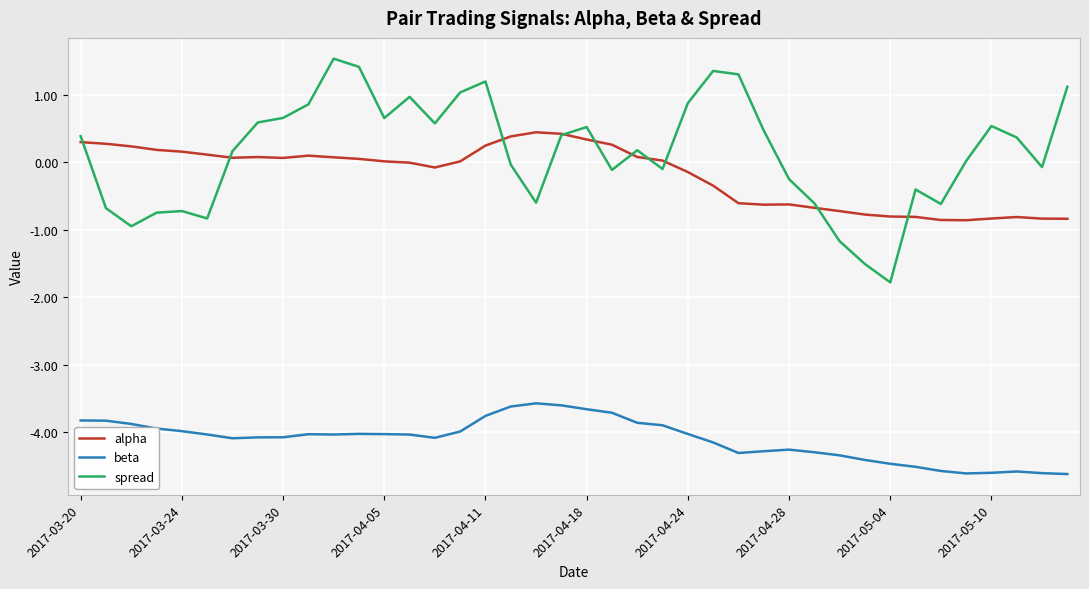

True or false: spread and beta intersect in this chart.

False